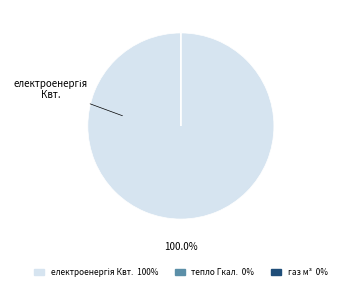

Is there a majority slice in this chart?

Yes